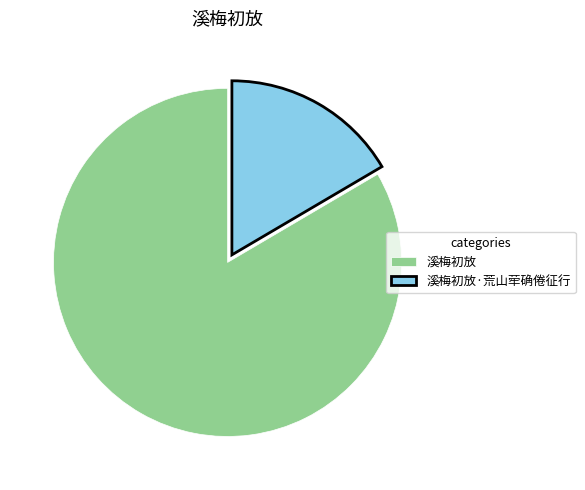

What is the largest slice in the pie chart?

溪梅初放